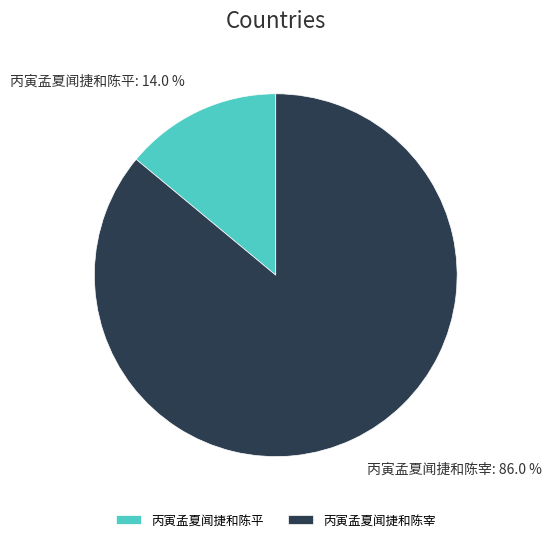

Is there any slice that represents more than half of the pie?

Yes